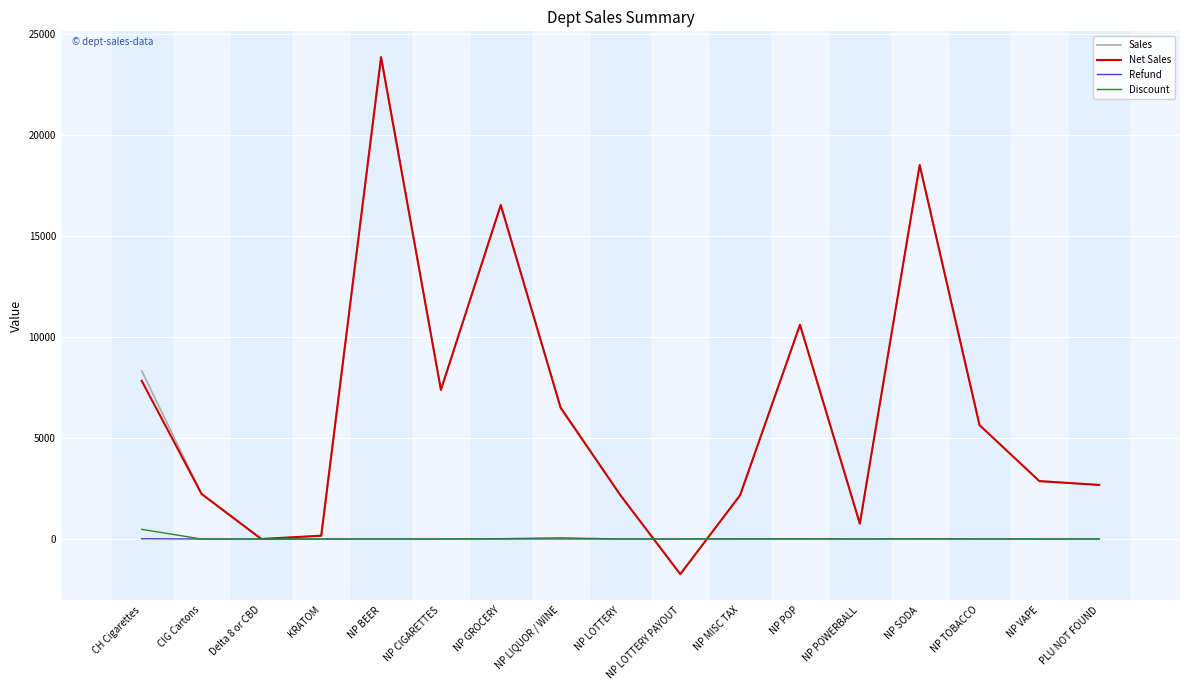

Where is Net Sales nearest to the value 11051?

NP POP